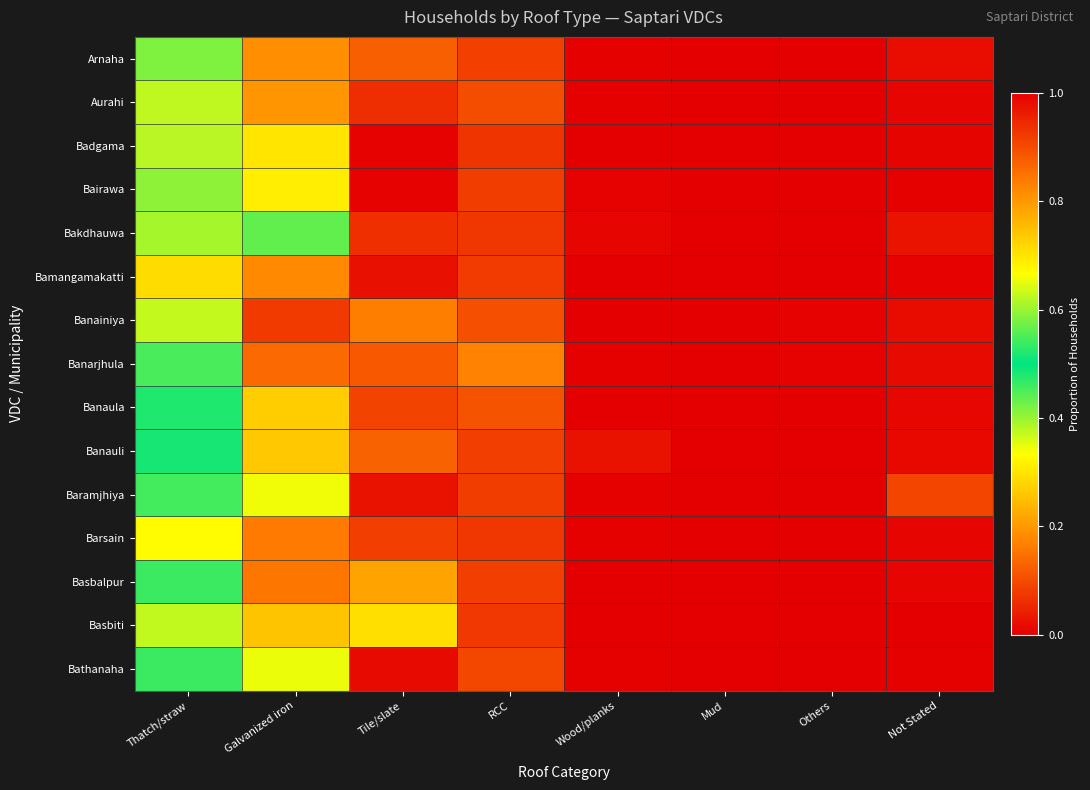

At which category is the sum across all series the highest?

Thatch/straw